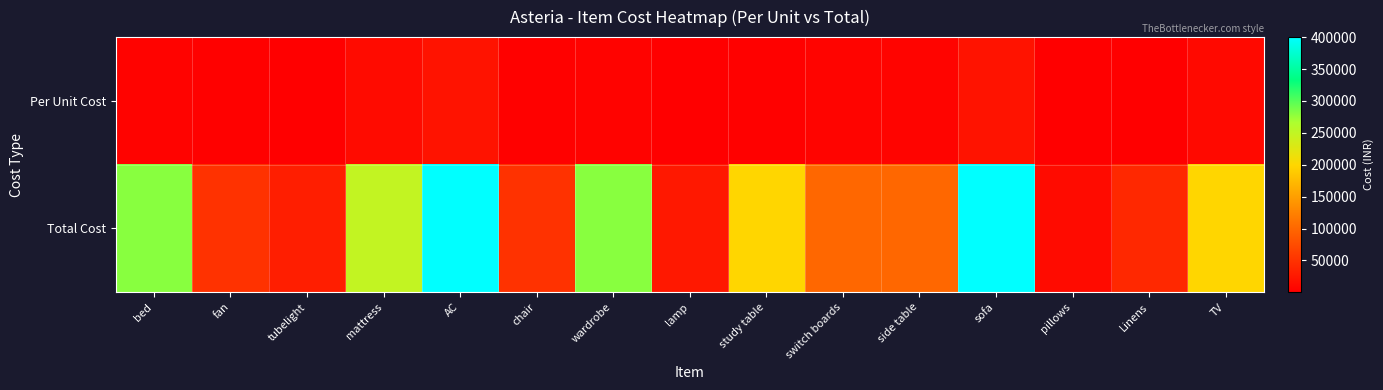

At how many categories does at least one series exceed 231149?

5